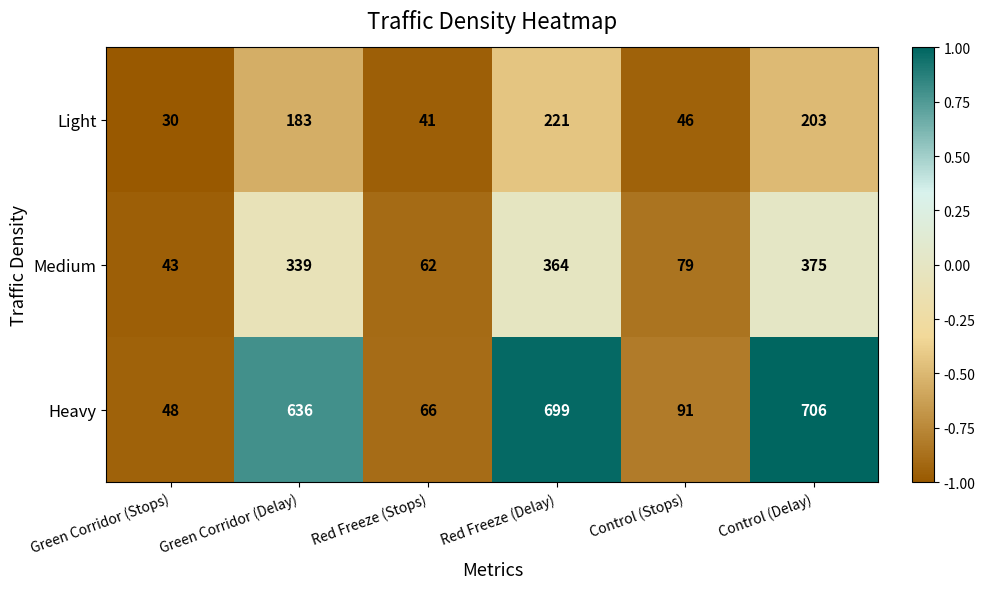

At Red Freeze (Delay), list the series in order from smallest to largest.

Light, Medium, Heavy